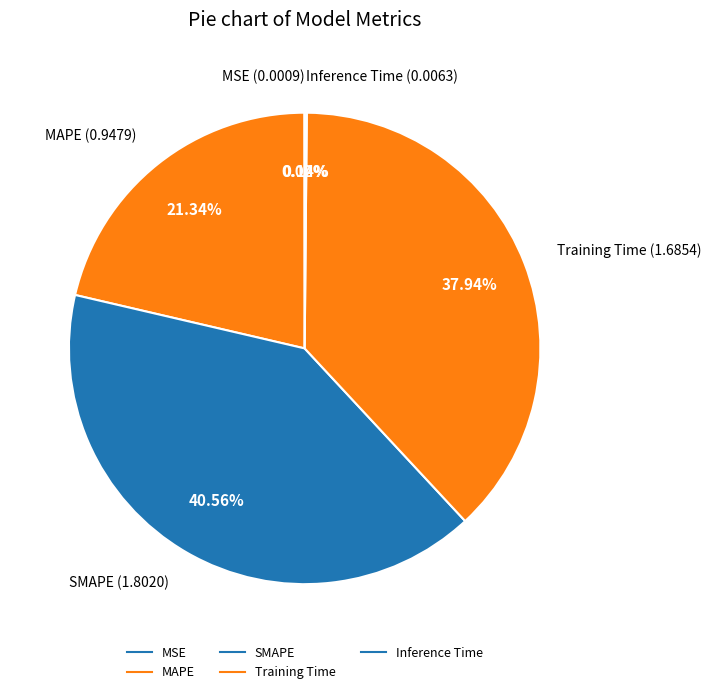

To the nearest percent, what is the difference between the largest and smallest slice percentages?

41%